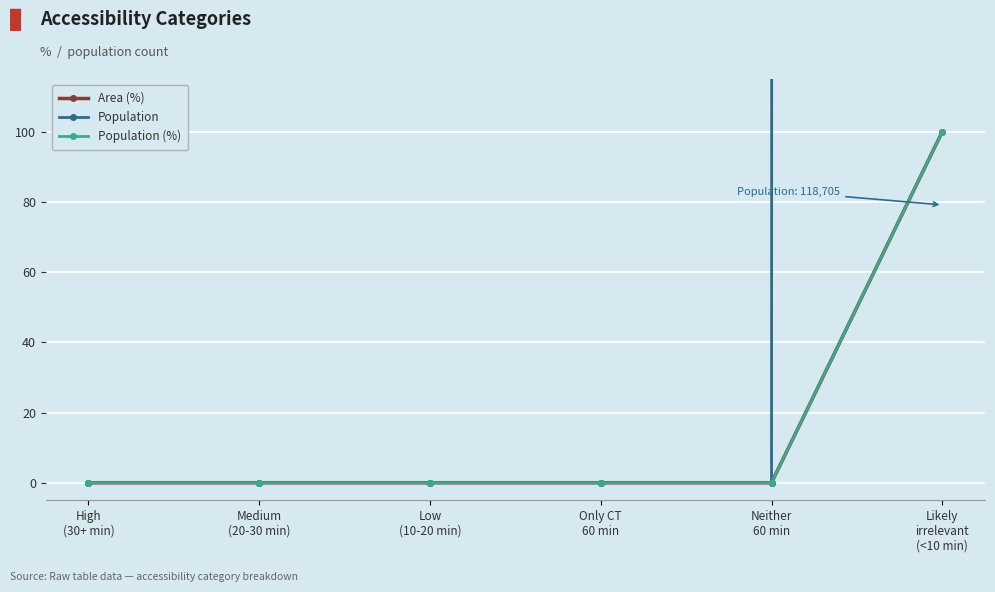

Reading right to left, transcribe all the data shown in this chart.

Area (%): 100	0	0	0	0	0
Population: 118705	0	0	0	0	0
Population (%): 100	0	0	0	0	0